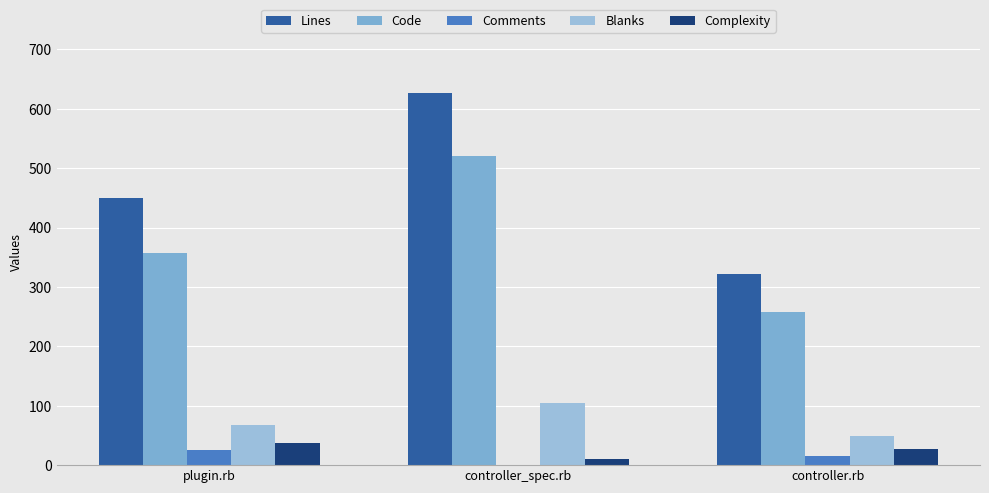

The Code series shows 357 at plugin.rb. True or false?

True